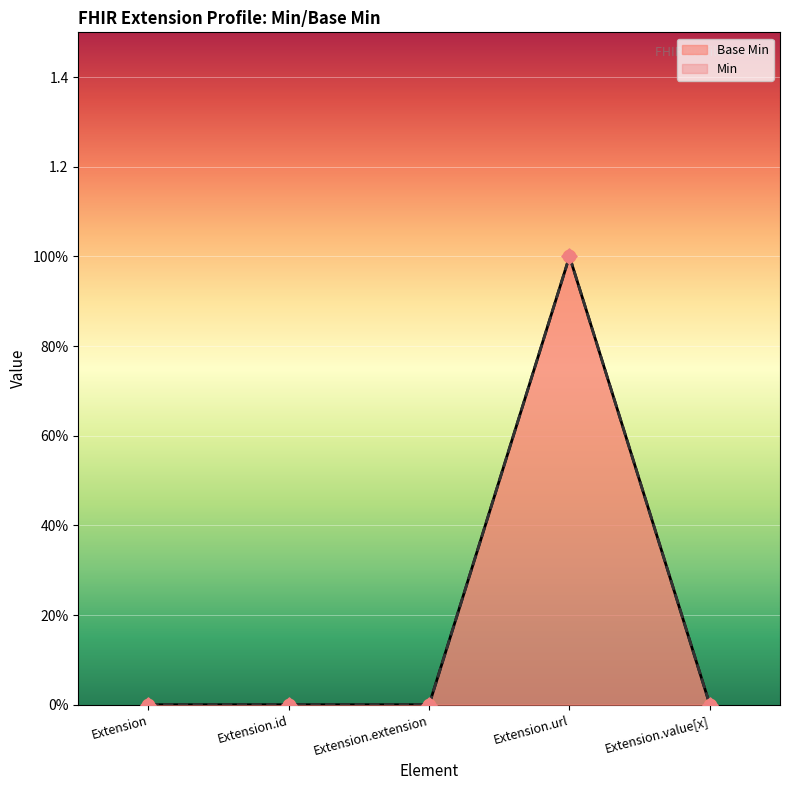

Which has a higher value, Extension.url or Extension.value[x]?

Extension.url